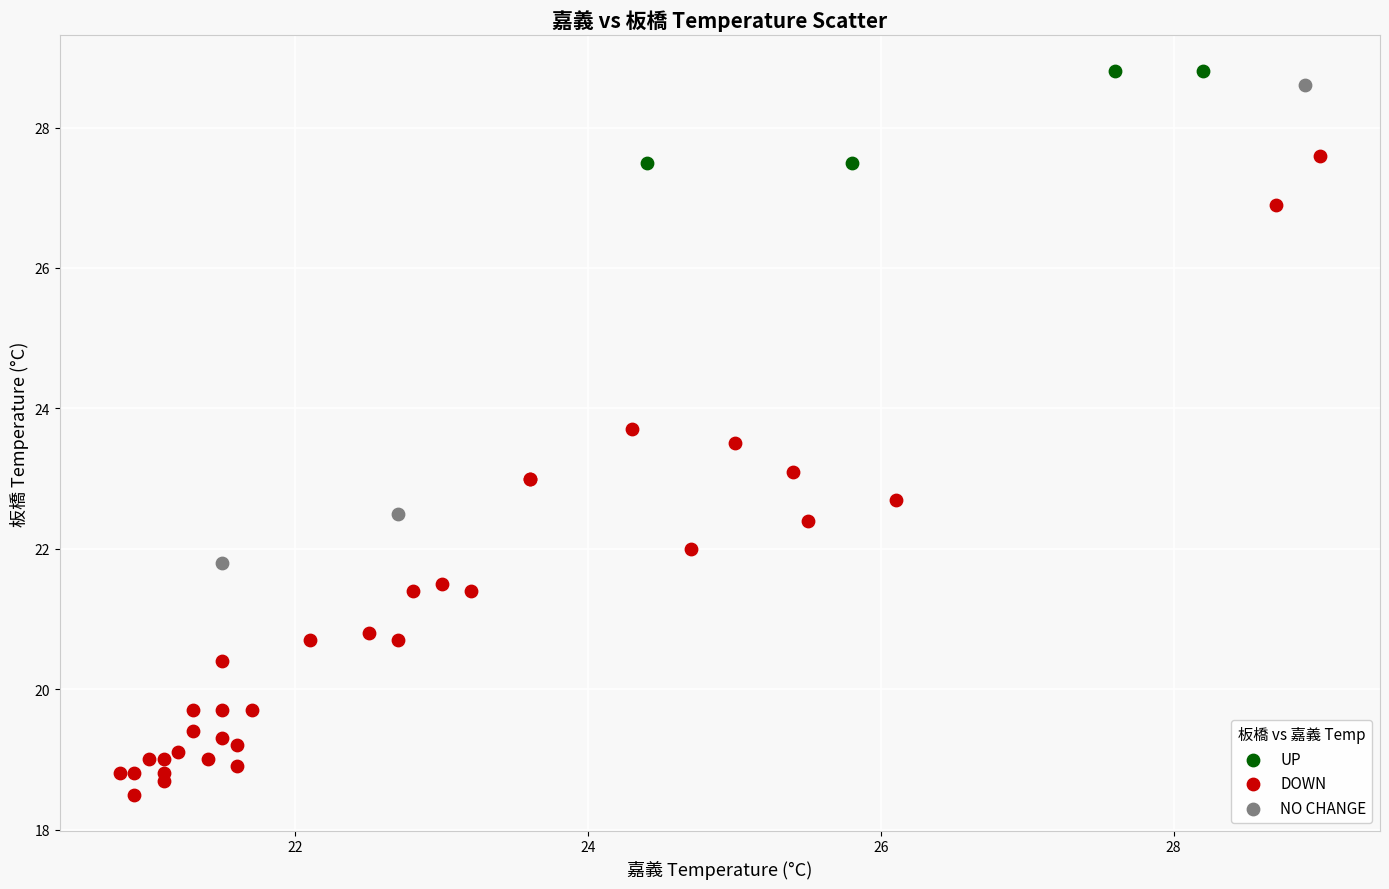

Which series has the largest Y range (max minus min)?

DOWN